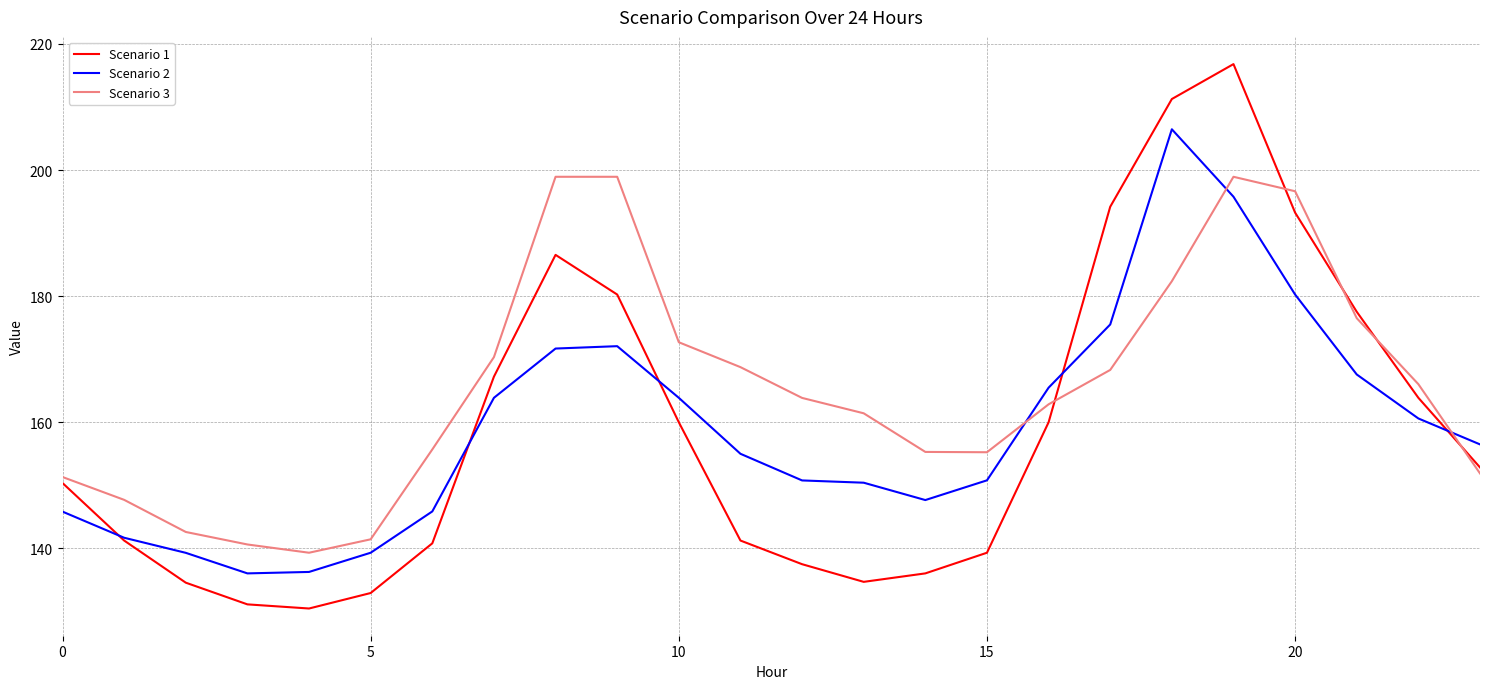

Which series has the largest range (max minus min)?

Scenario 1